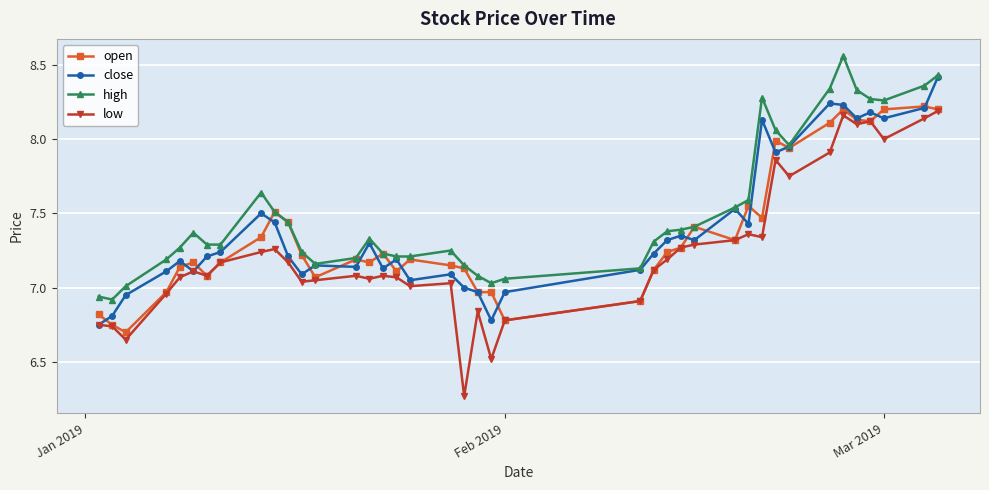

What is the sum of all close values?

296.2